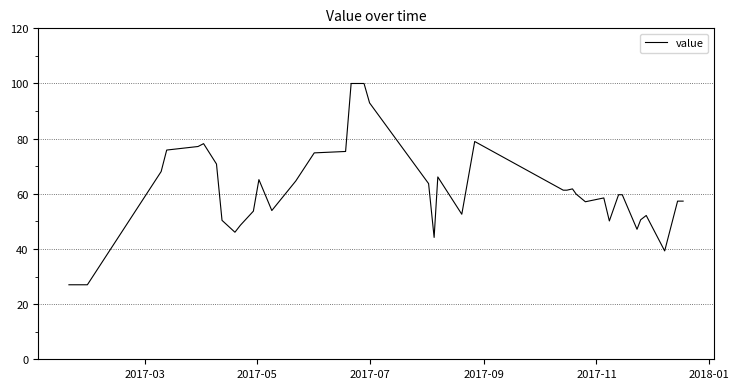

What is the maximum value shown in the chart?

100.0